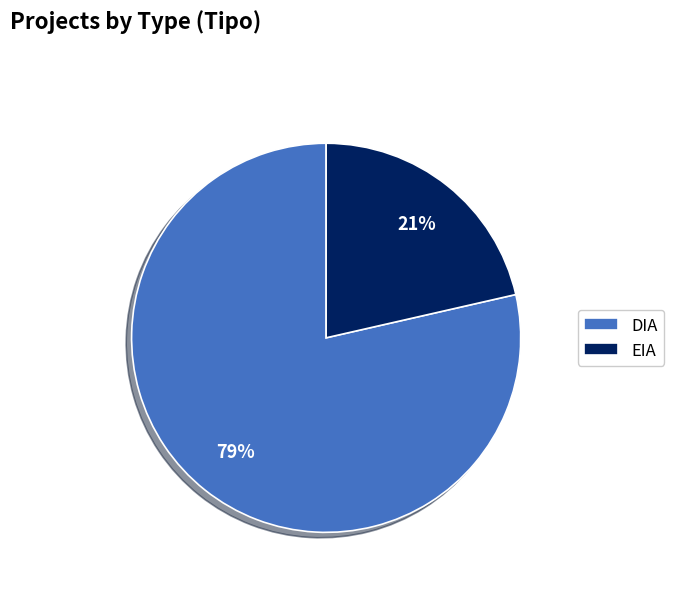

What is the largest slice in the pie chart?

DIA